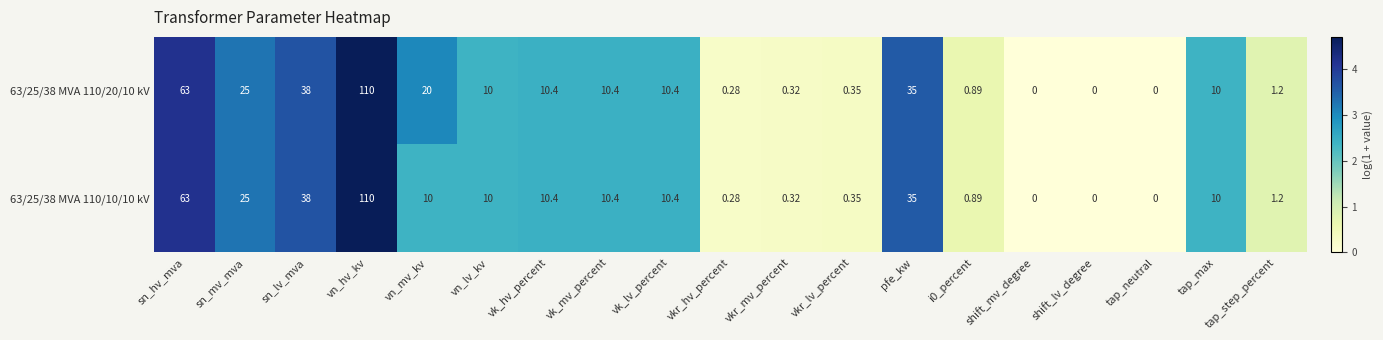

At which label does 63/25/38 MVA 110/10/10 kV reach its peak?

vn_hv_kv